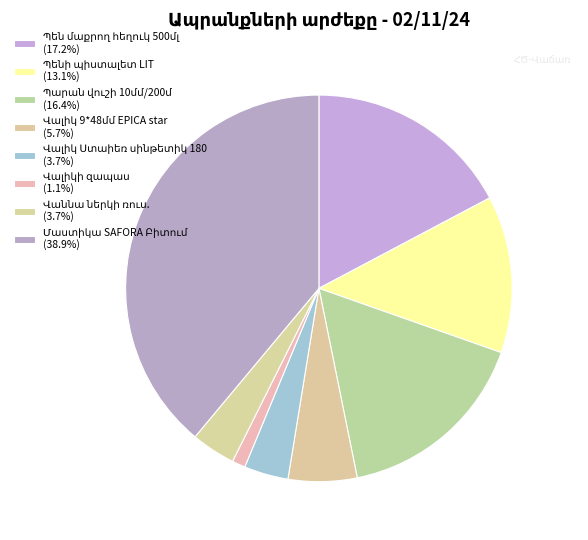

Is the sum of Պեն մաքրող հեղուկ 500մլ and Վալիկի զապաս greater than half?

No